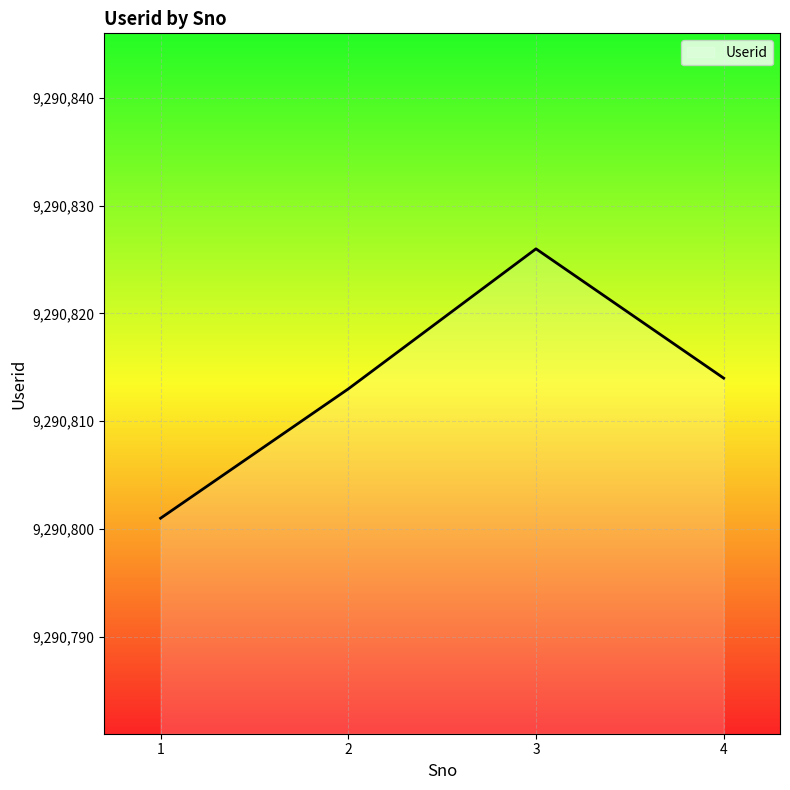

Where is the data nearest to the value 9290813?

2